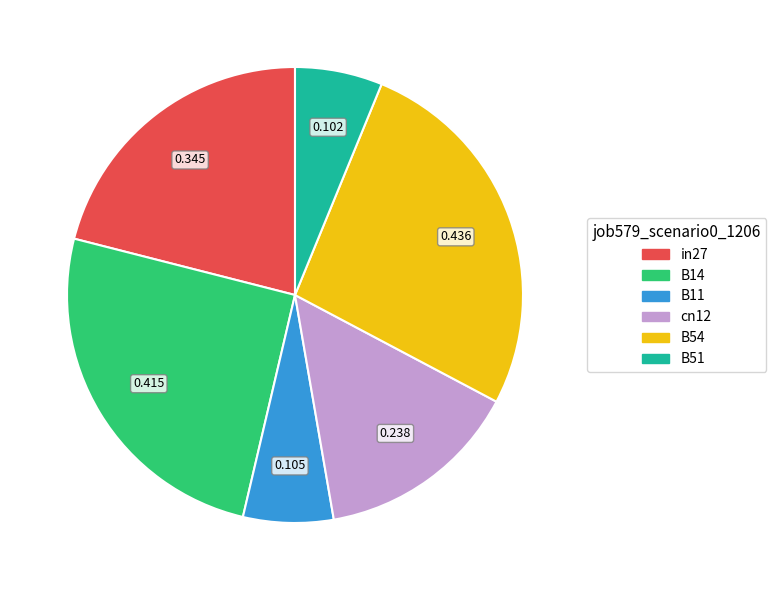

Is there a majority slice in this chart?

No